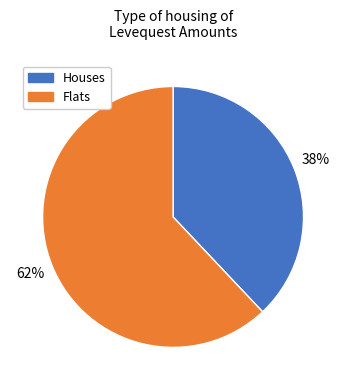

Is there a majority slice in this chart?

Yes